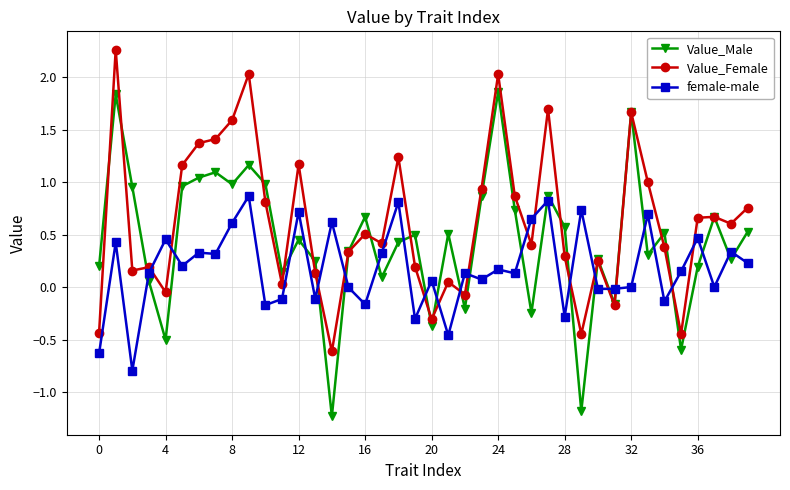

What is the minimum value shown in the chart?

-1.2